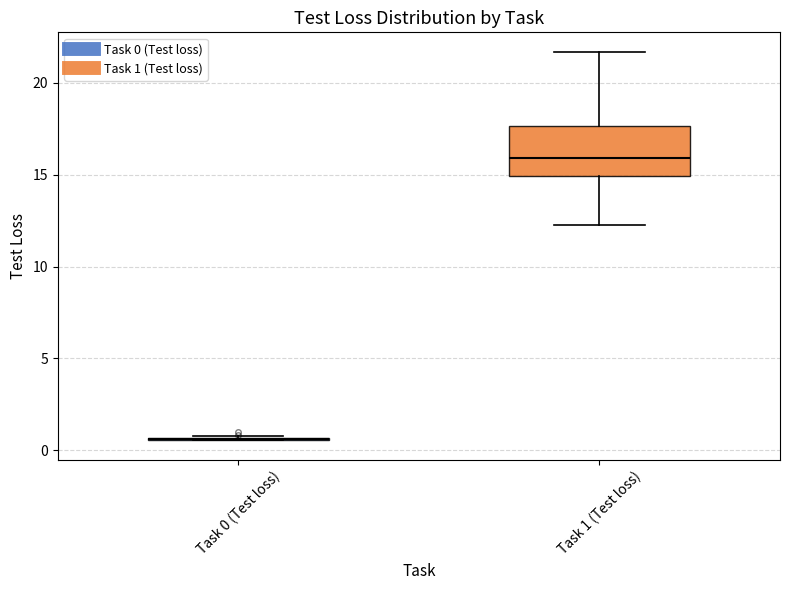

Reading left to right, transcribe this box plot: for each box, give where its median line is, the range the box spans, and where its two whiskers end, as read against the y-axis. The values are not printed on the chart, so give them approximately, as read against the axis.

Task 0 (Test loss): box collapsed to a line at 0.5, whiskers 0.5 to 1.0
Task 1 (Test loss): median 16.0, box 15.0 to 17.5, whiskers 12.5 to 21.5